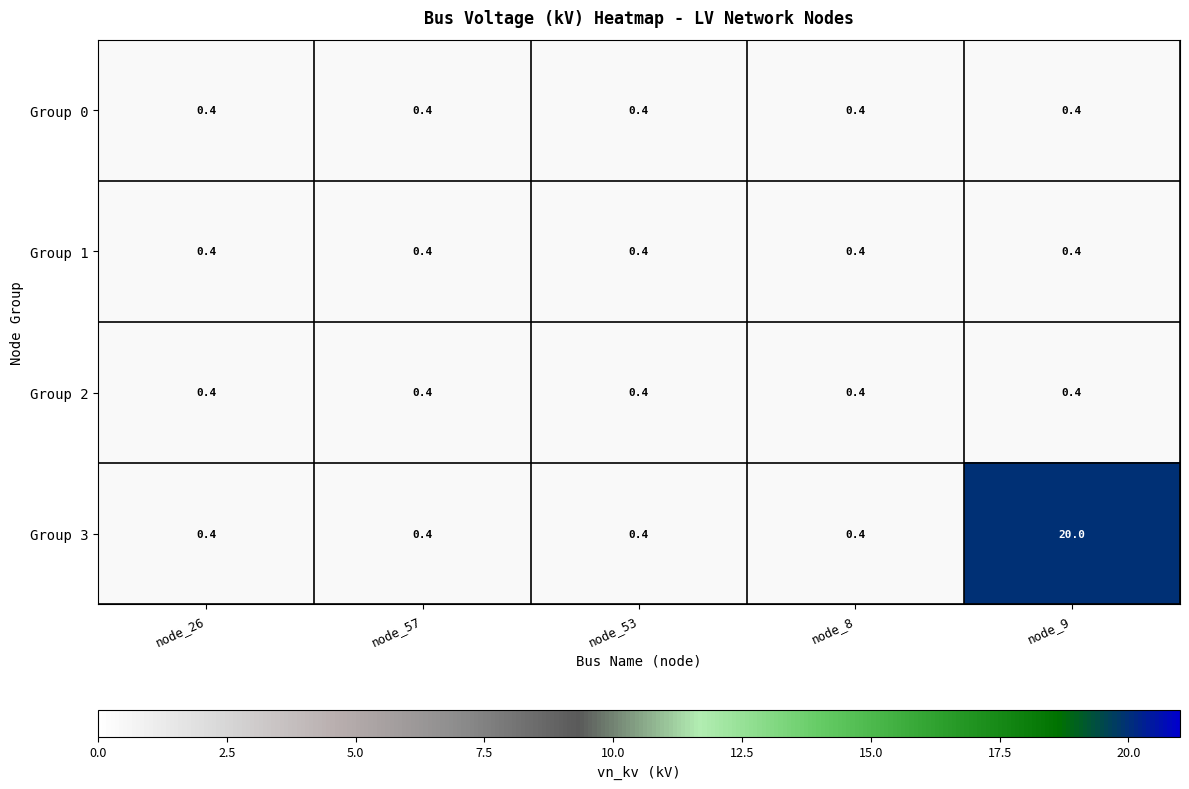

Count the number of data series in this chart.

4